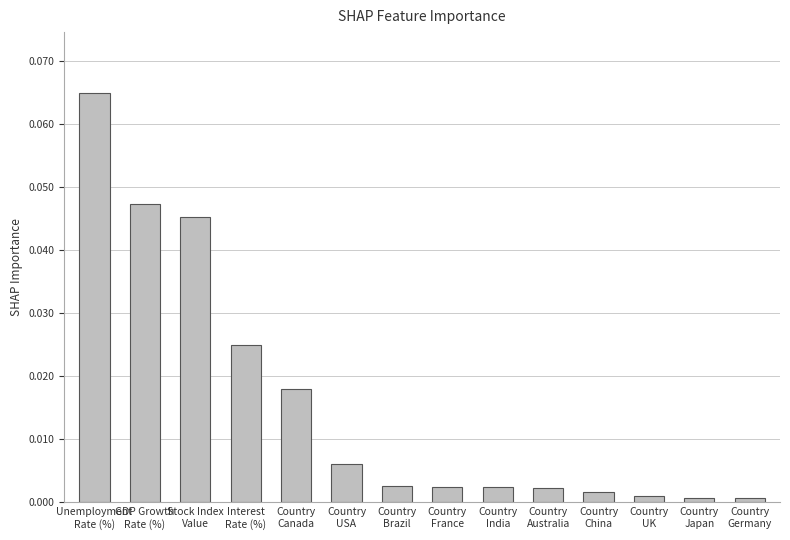

Which label corresponds to the largest value in the chart?

Unemployment
Rate (%)